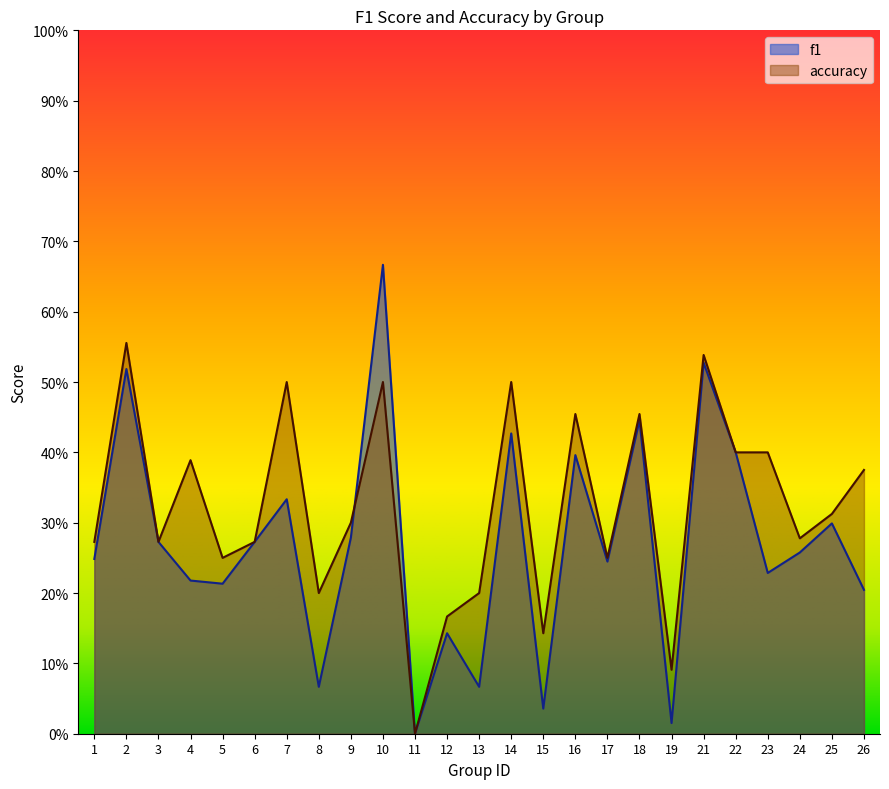

List the series in order of their overall mean, highest first.

accuracy, f1